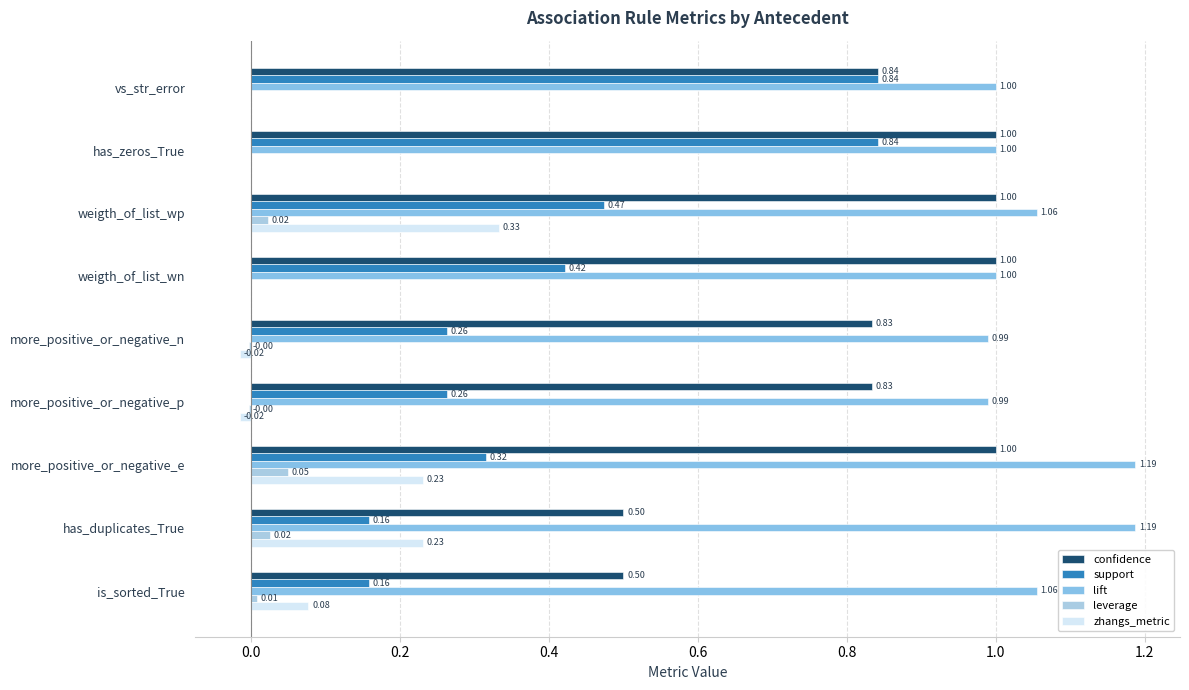

Which series has the widest spread of values?

support